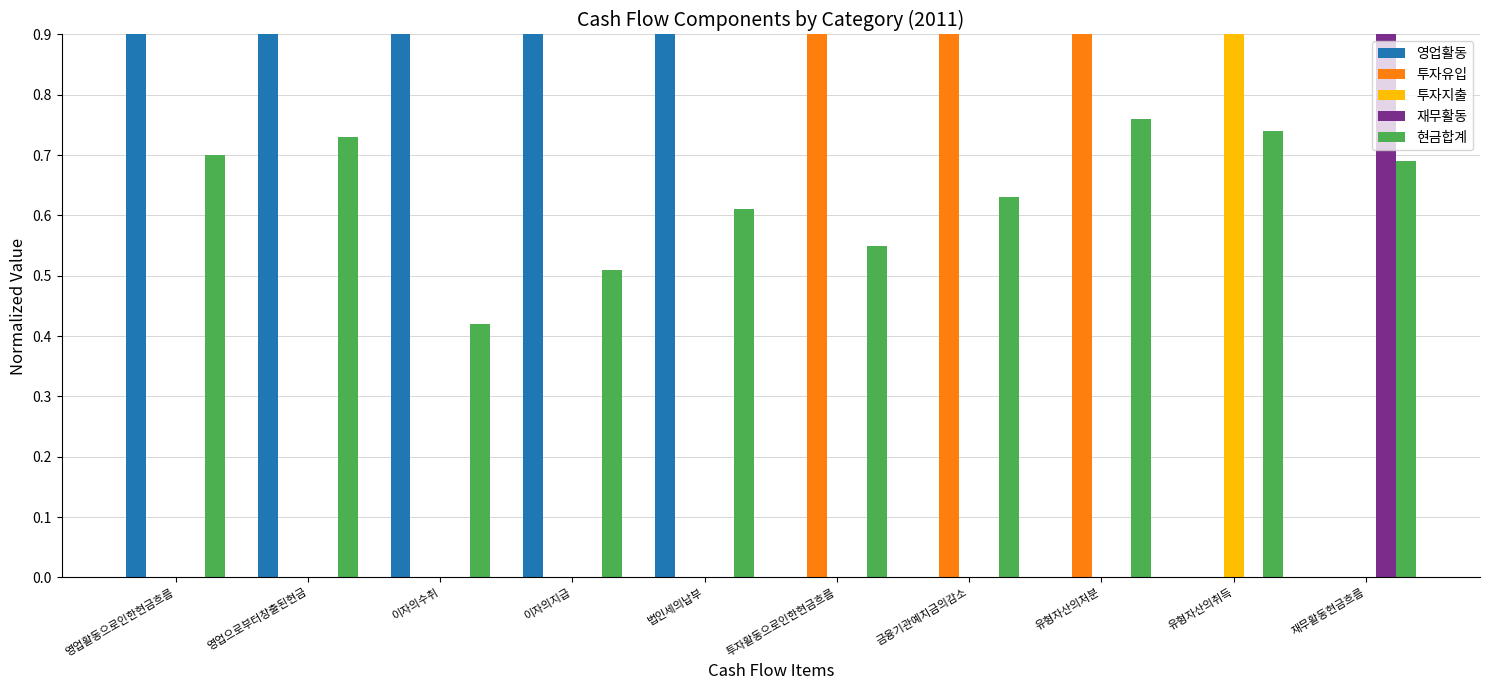

Are the bars horizontal?

No